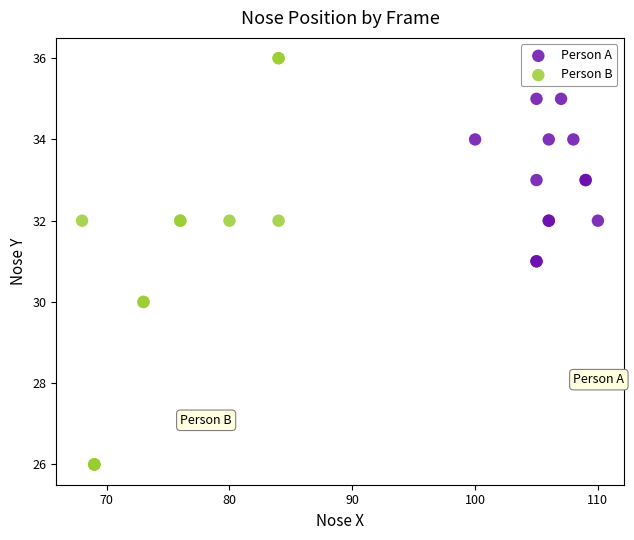

What are all the series names shown in the legend?

Person A, Person B